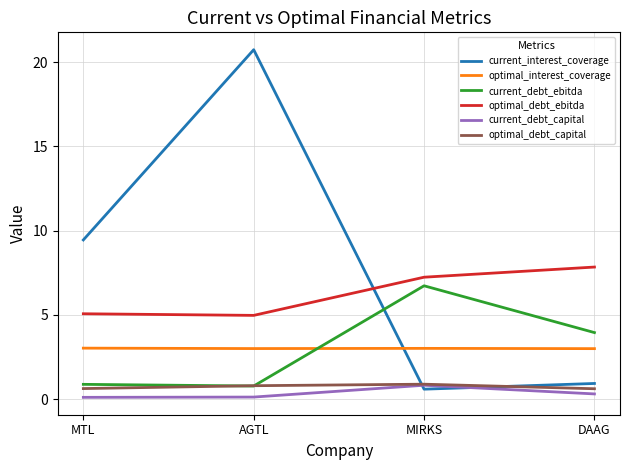

What is the difference between the maximum and minimum values in the current_debt_ebitda series?

6.0